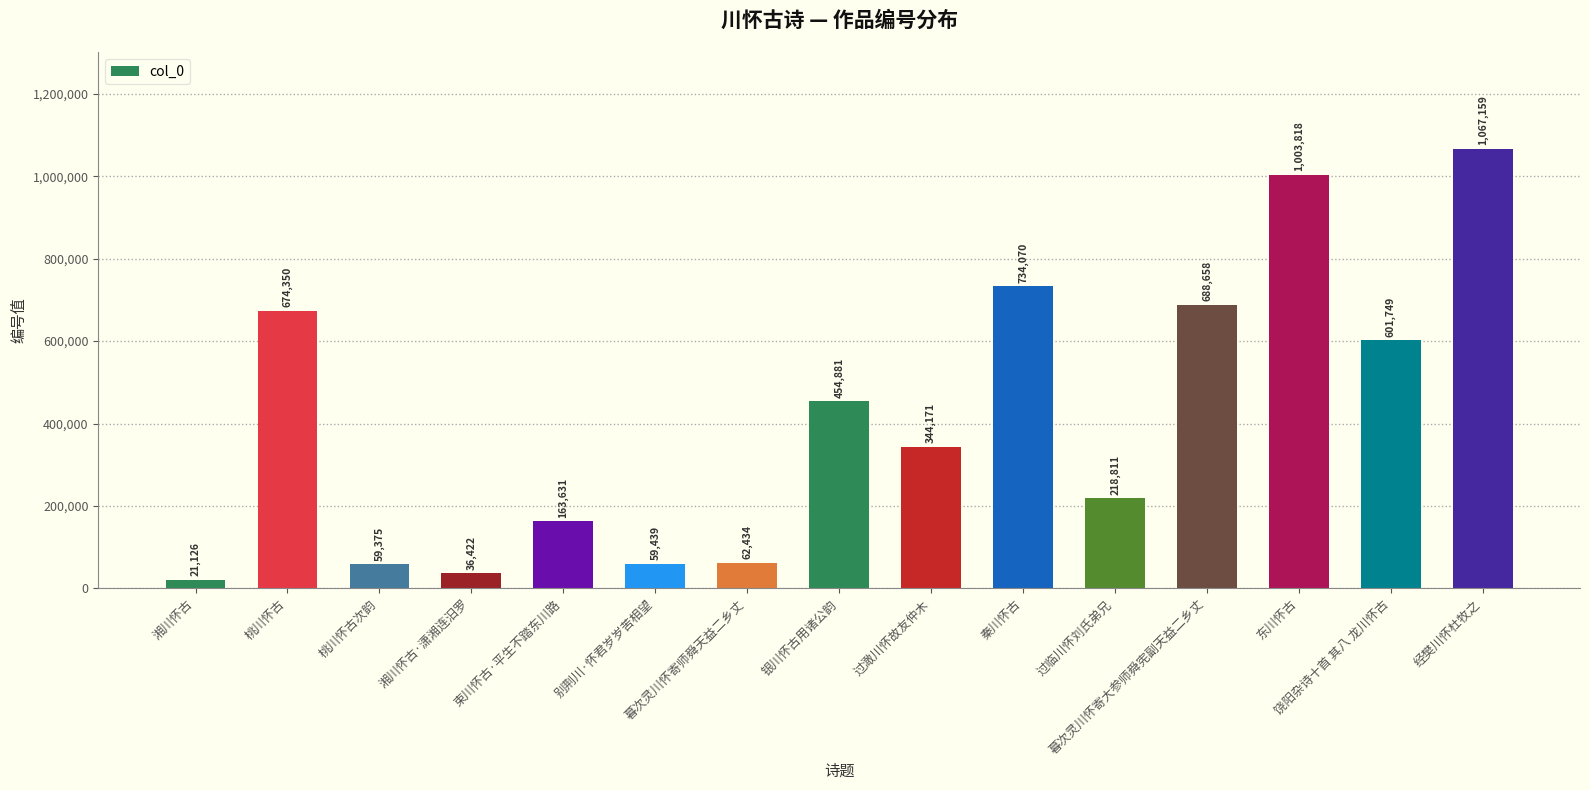

What is the ratio of the value at 暮次灵川怀寄大参师舜宪副天益二乡丈 to the value at 东川怀古?

0.7